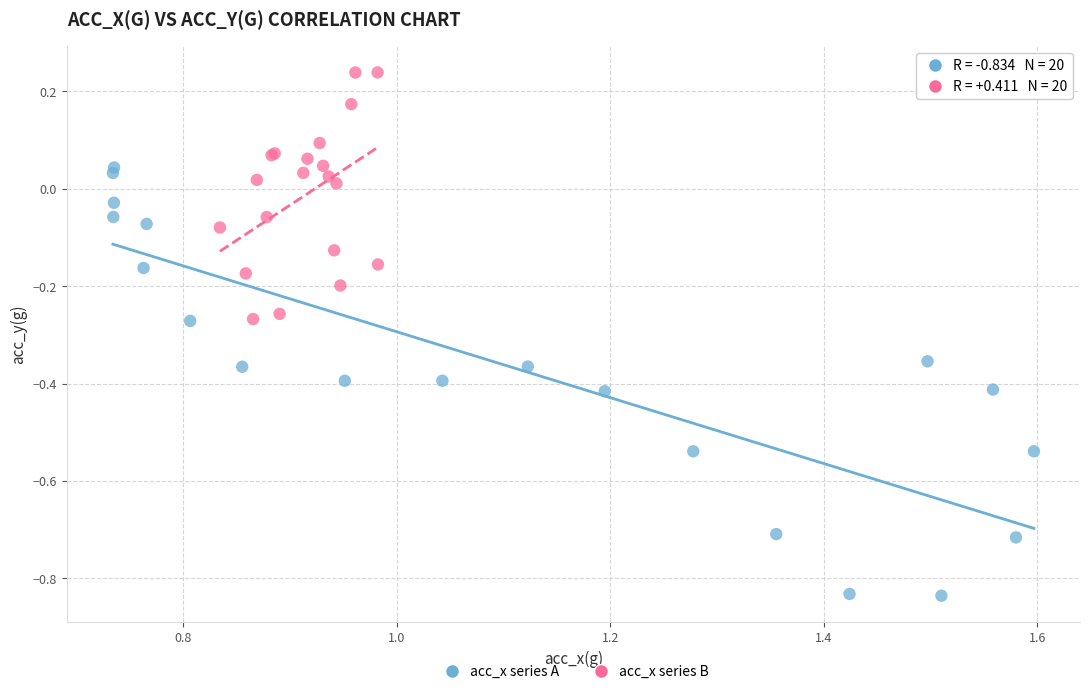

Which series contains the lowest Y value?

acc_x series A